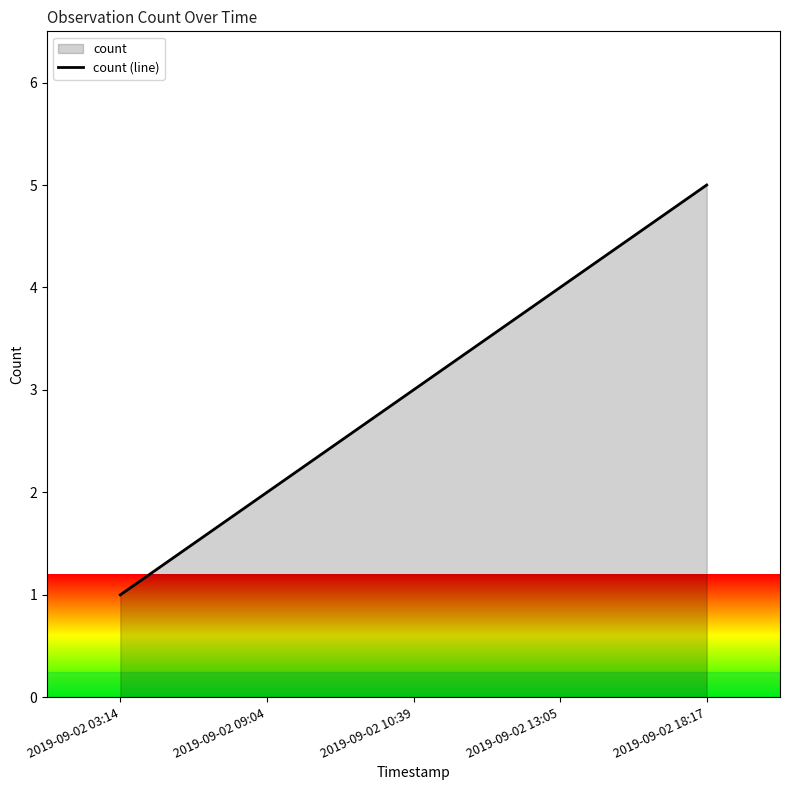

The chart shows a value of 3 at 2019-09-02 18:17. True or false?

False